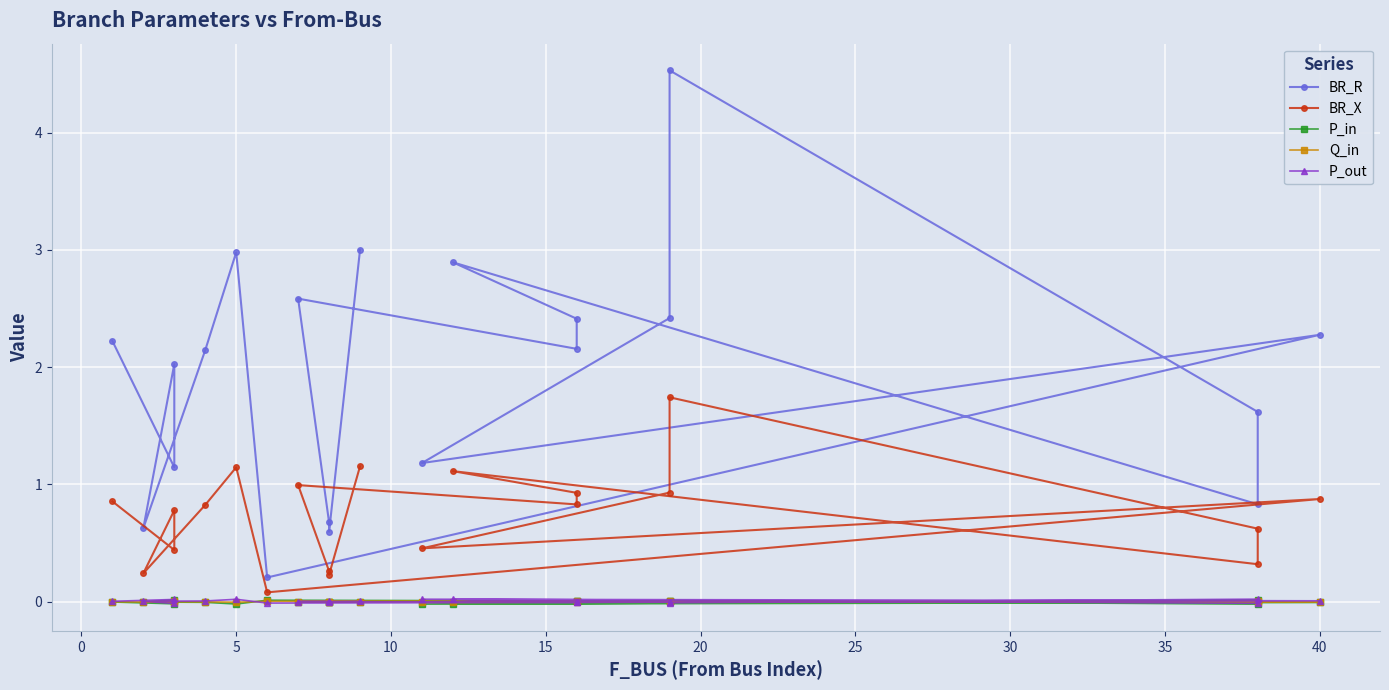

What is the difference between the highest and lowest values at 25?

0.2